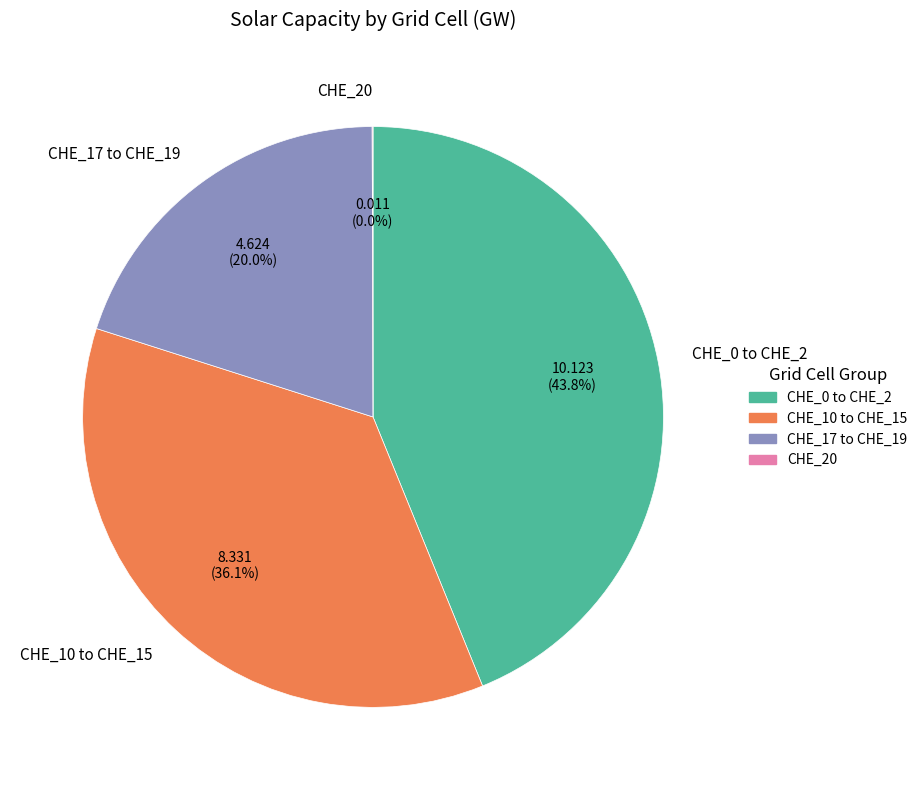

Does CHE_10 to CHE_15 account for over 50% of the chart?

No